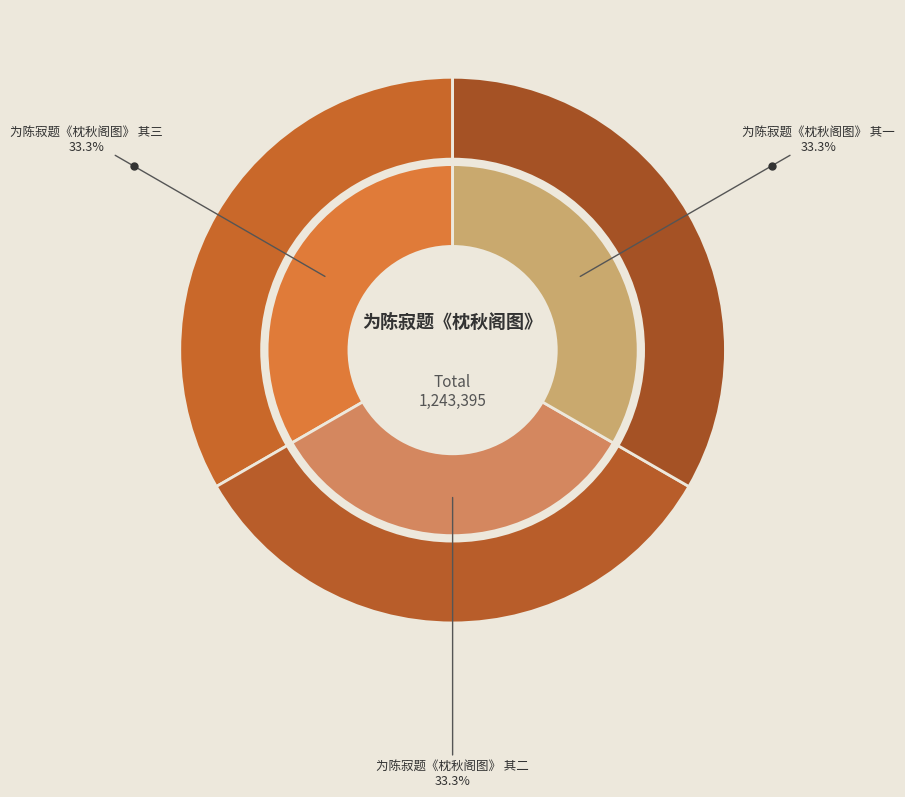

Does 为陈寂题《枕秋阁图》 其二 account for over 50% of the chart?

No